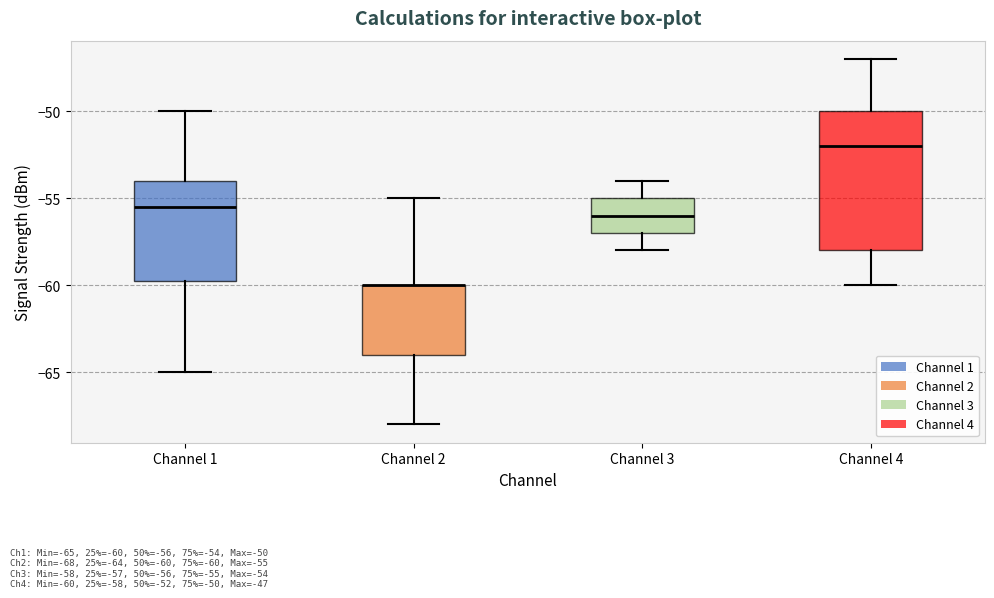

Reading left to right, transcribe this box plot: for each box, give where its median line is, the range the box spans, and where its two whiskers end, as read against the y-axis. The values are not printed on the chart, so give them approximately, as read against the axis.

Channel 1: median -55.5, box -59.5 to -54.0, whiskers -65.0 to -50.0
Channel 2: median -60.0 (drawn on the box's upper edge), box -64.0 to -60.0, whiskers -68.0 to -55.0
Channel 3: median -56.0, box -57.0 to -55.0, whiskers -58.0 to -54.0
Channel 4: median -52.0, box -58.0 to -50.0, whiskers -60.0 to -47.0